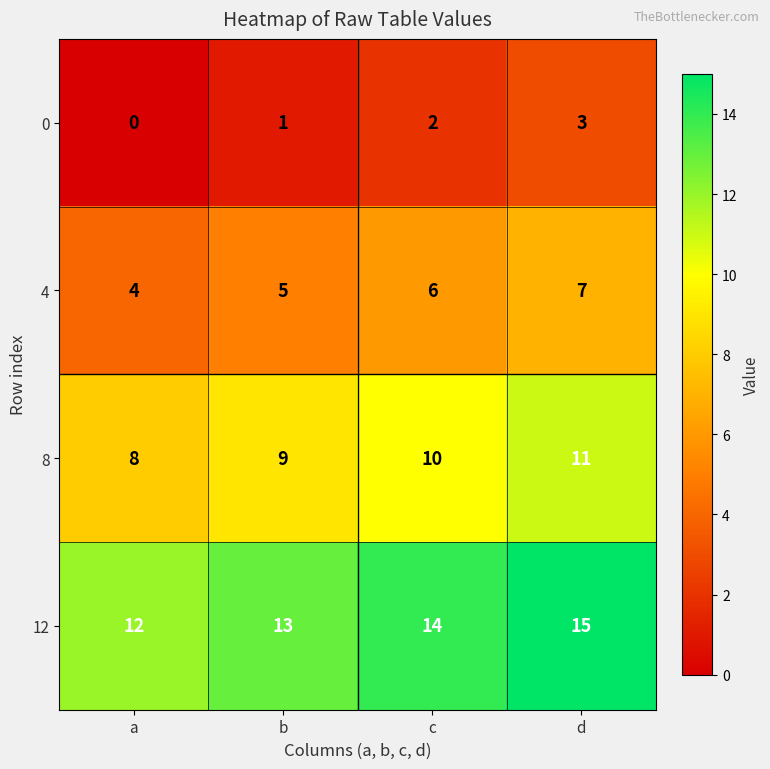

What is the total value across all series at c?

32